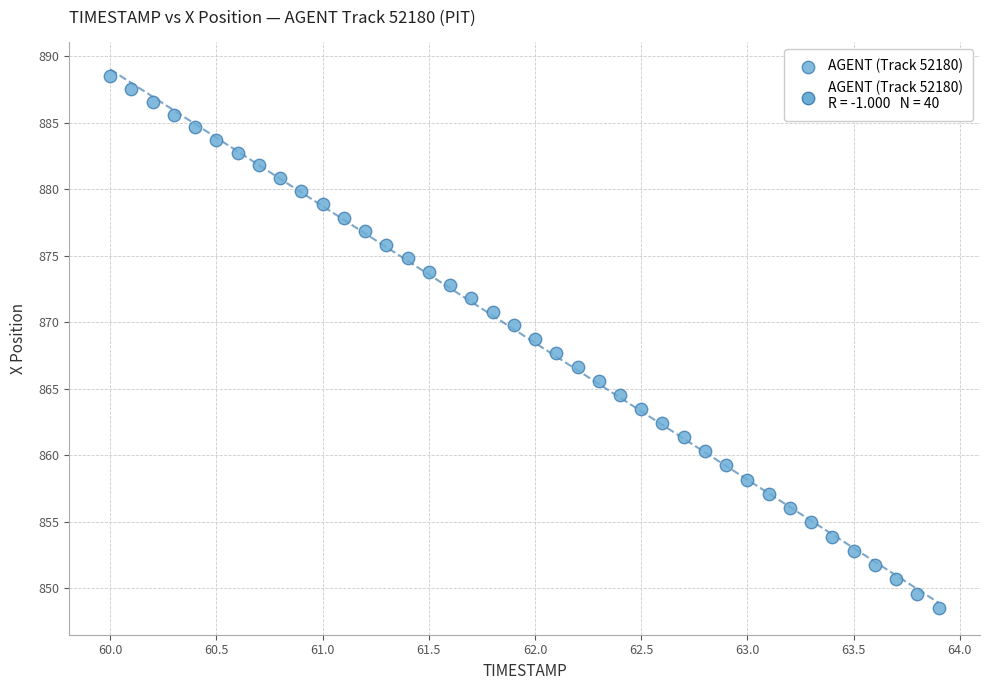

What is the range of X values (max minus min)?

3.9